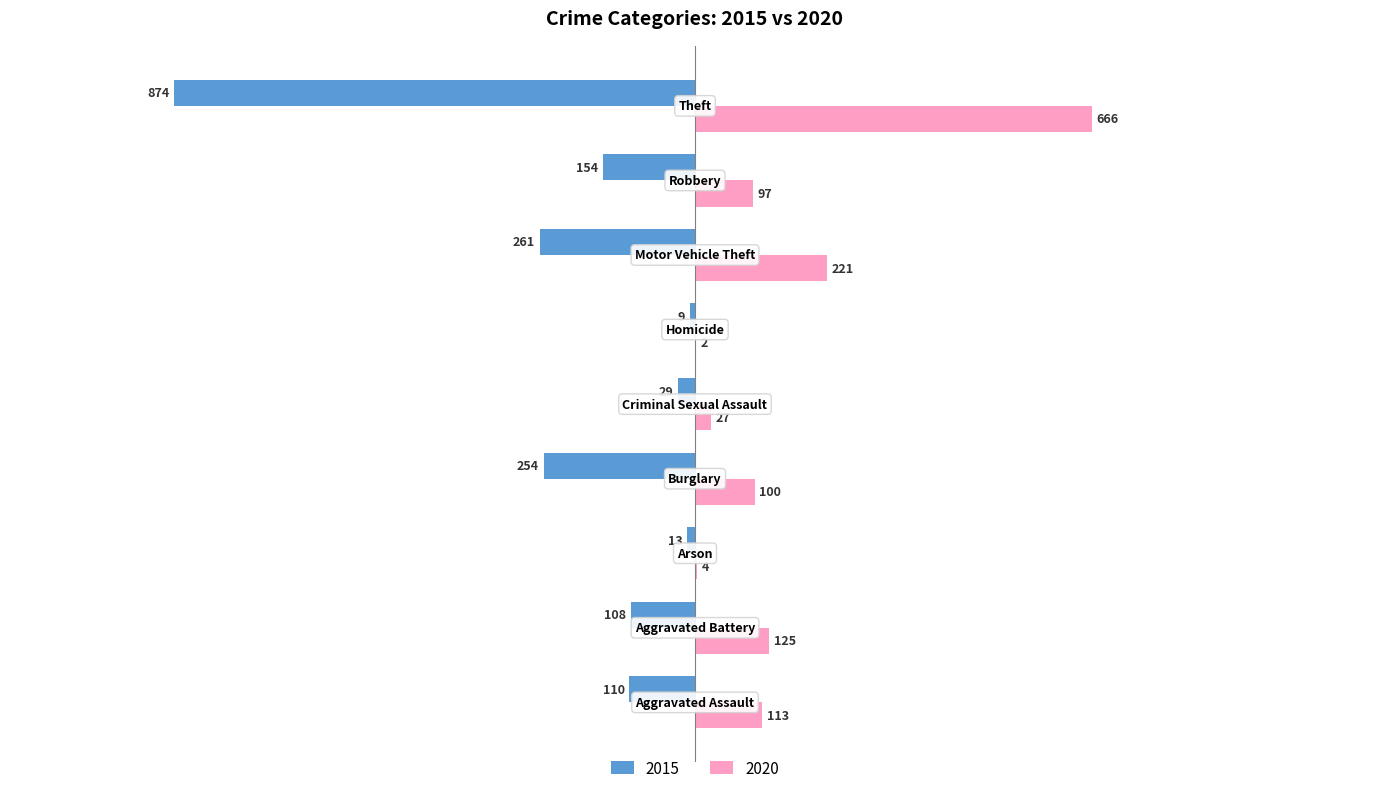

What is the greatest value displayed?

666